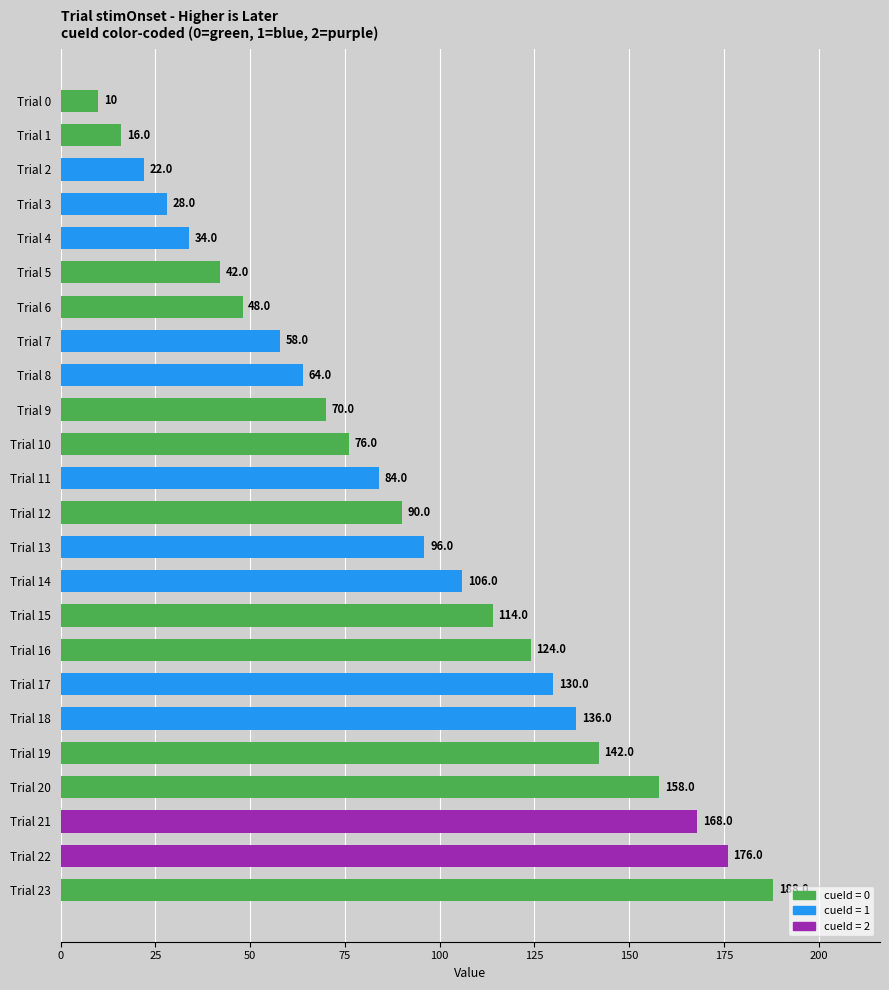

What is the ratio of the value at Trial 19 to the value at Trial 6?

3.0